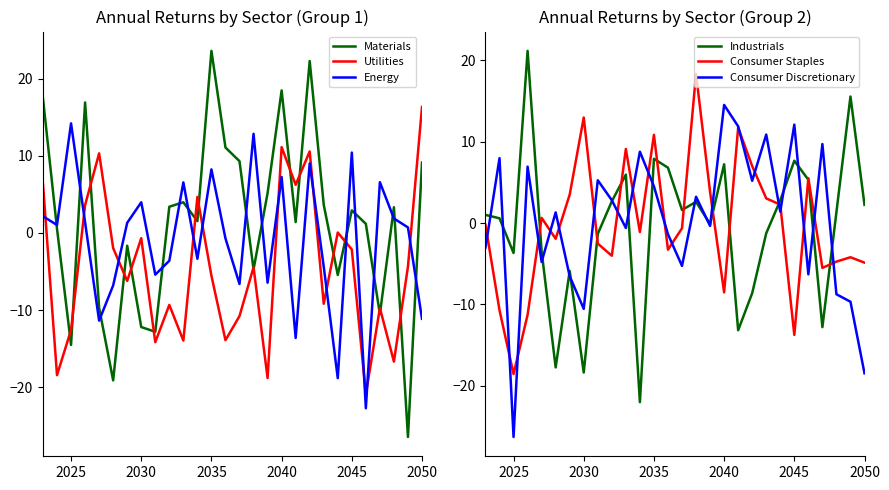

List the series in order of their peak value, highest first.

Materials, Industrials, Consumer Staples, Utilities, Consumer Discretionary, Energy